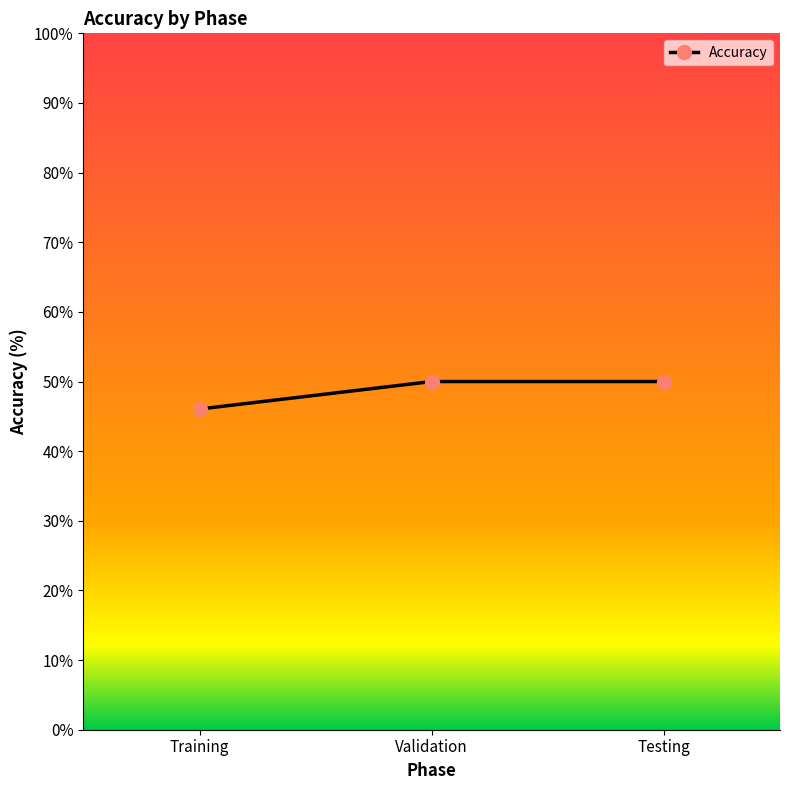

Does the chart display data point markers on the line(s)?

Yes